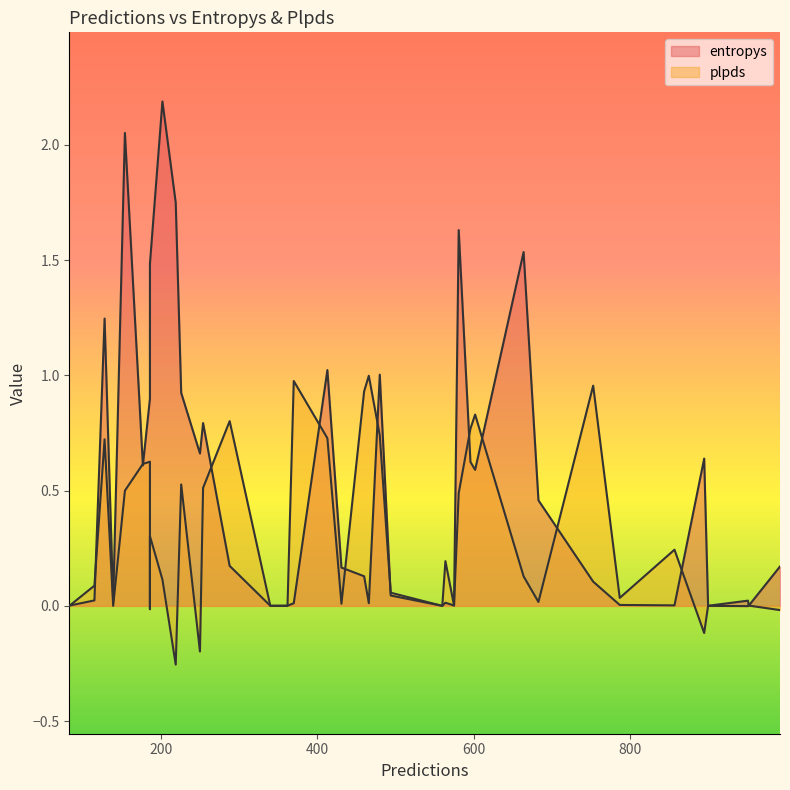

At which label does entropys reach its minimum?

6